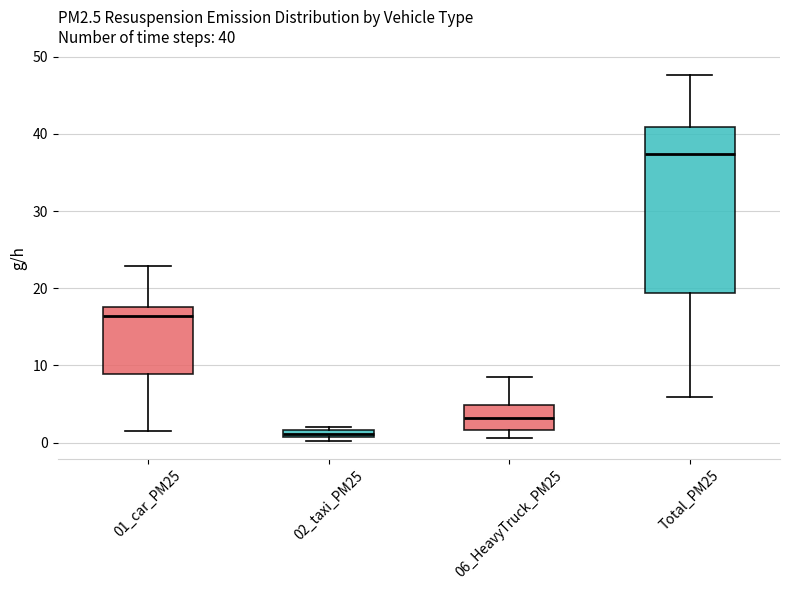

Comparing the boxes themselves (not the whiskers), which one is the tallest?

Total_PM25